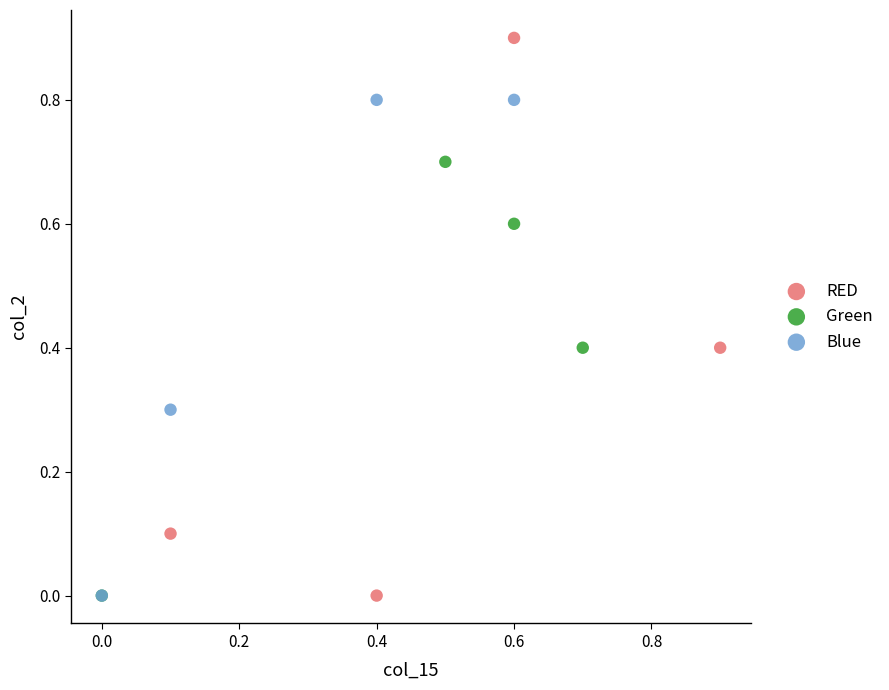

Which series has the largest Y range (max minus min)?

RED